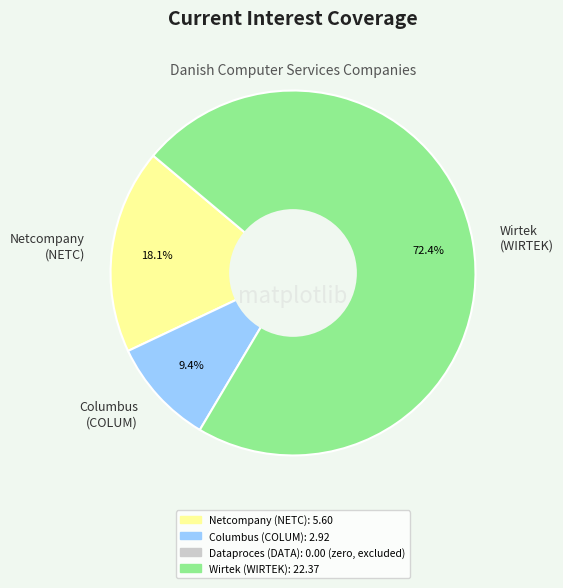

Is there a majority slice in this chart?

Yes